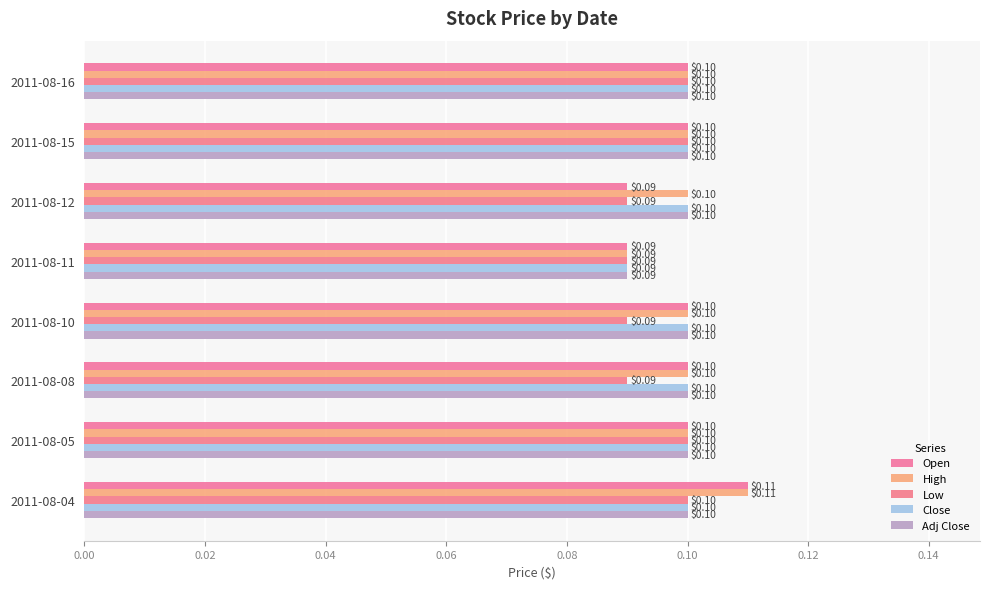

At how many categories does at least one series exceed 0?

8